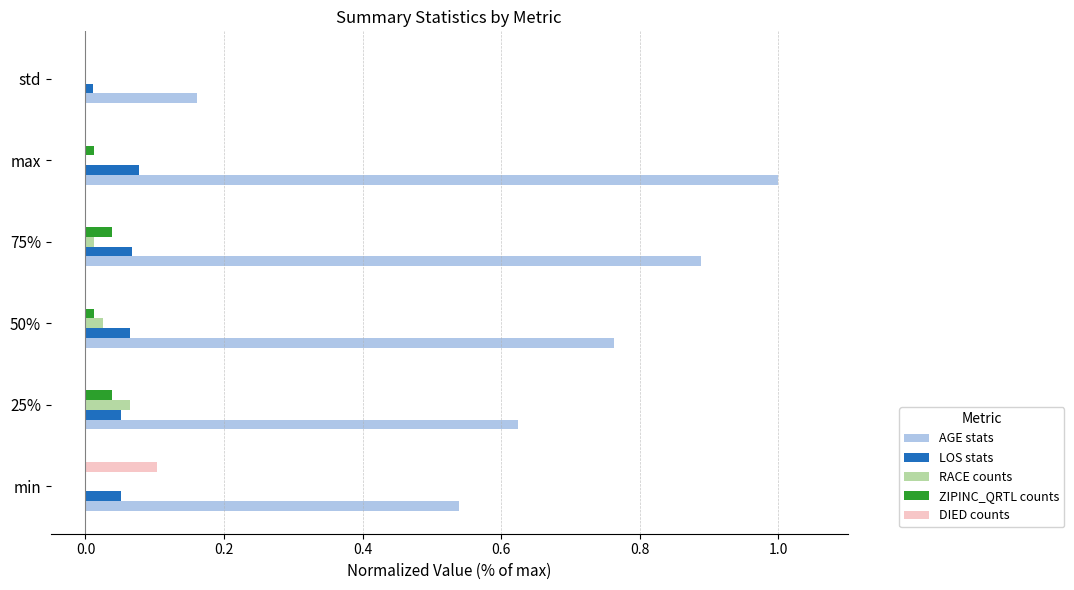

Is it true that DIED counts equals -0.1 at max?

False